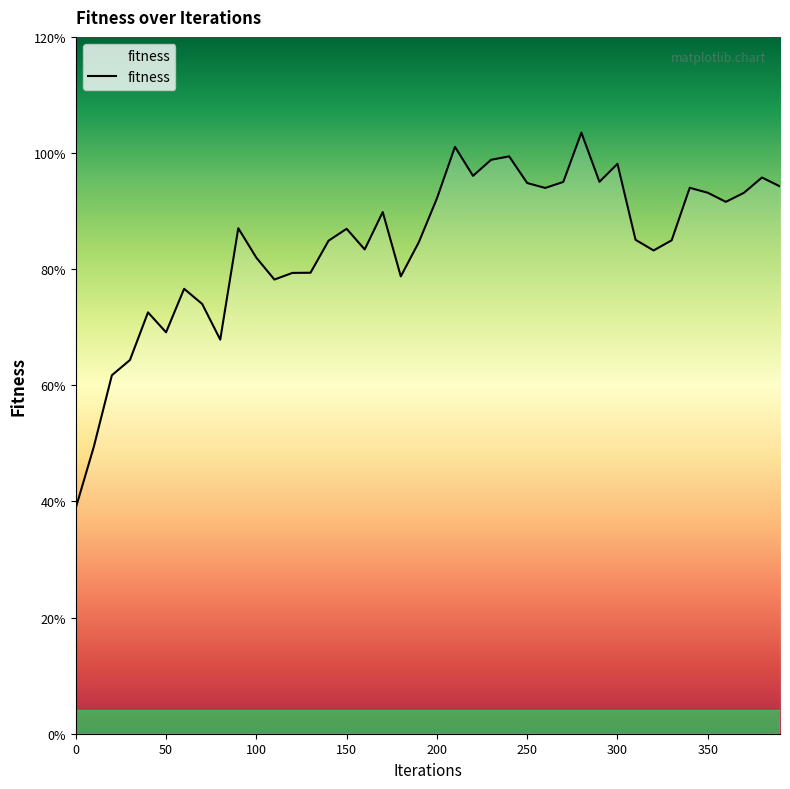

List the labels in order of value, largest first.

280, 210, 240, 230, 300, 220, 380, 290, 270, 250, 390, 340, 260, 350, 370, 200, 360, 170, 90, 150, 310, 330, 140, 190, 160, 320, 100, 130, 120, 180, 110, 60, 70, 40, 50, 80, 30, 20, 10, 0